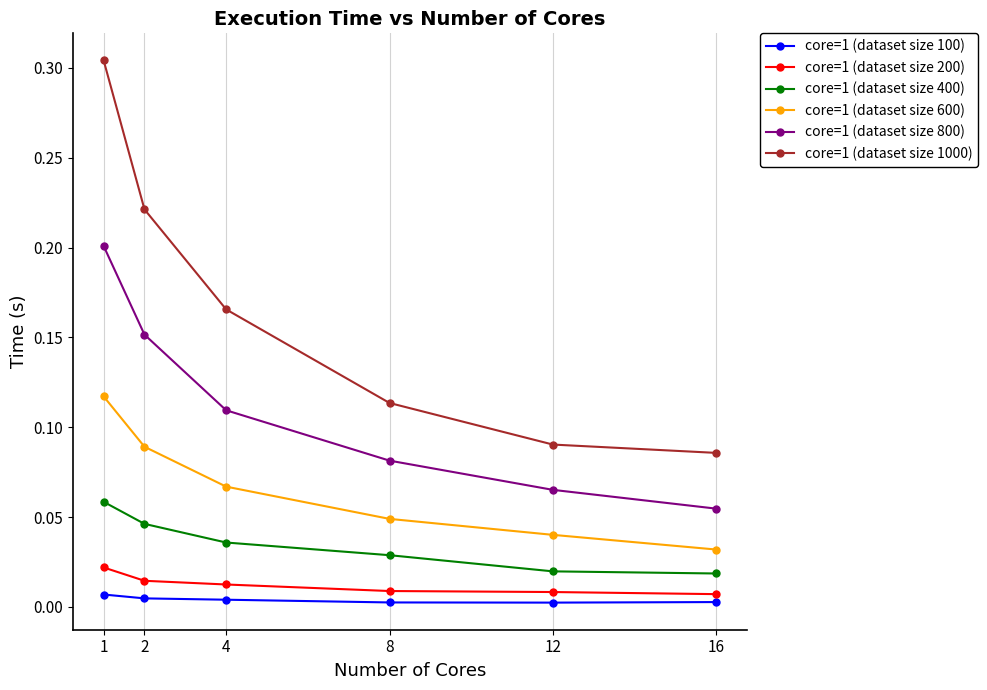

Which series has the largest total across all categories?

core=1 (dataset size 1000)